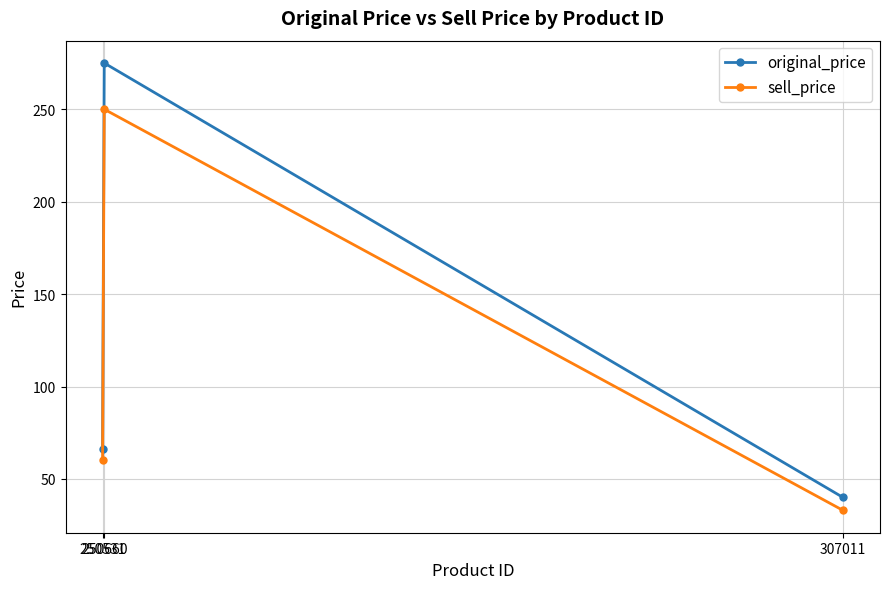

Which category has the highest value across all series?

250660